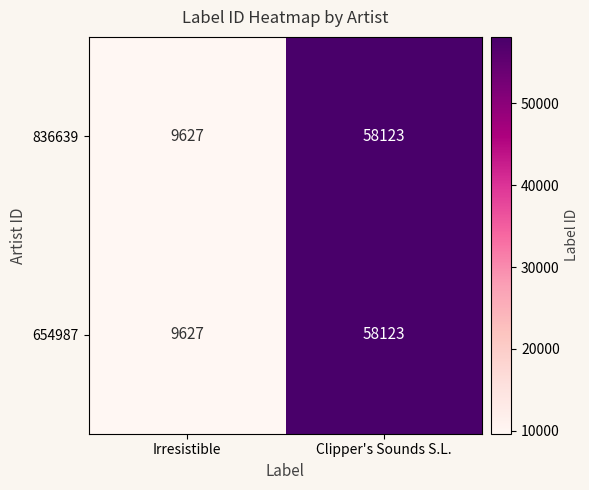

Which category has the lowest value in the 654987 series?

Irresistible